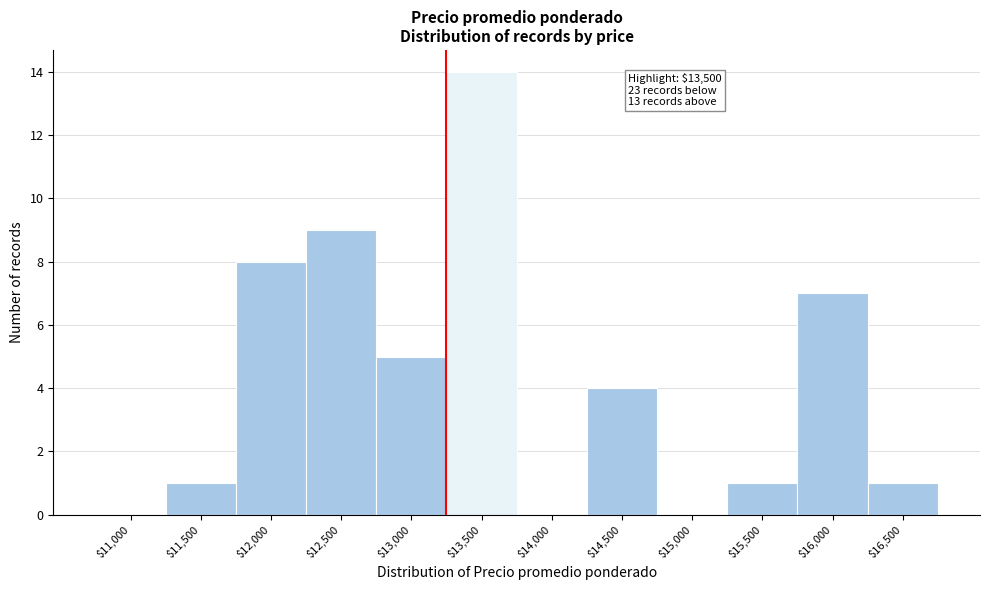

What is the sum of all values?

50